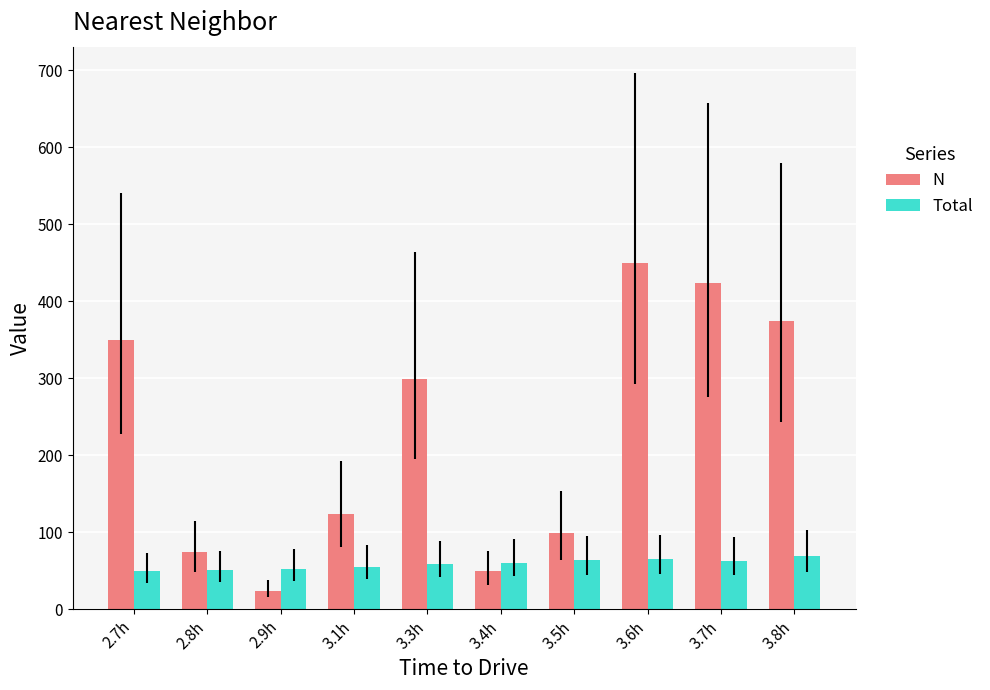

How many values in the Total series exceed 60?

5